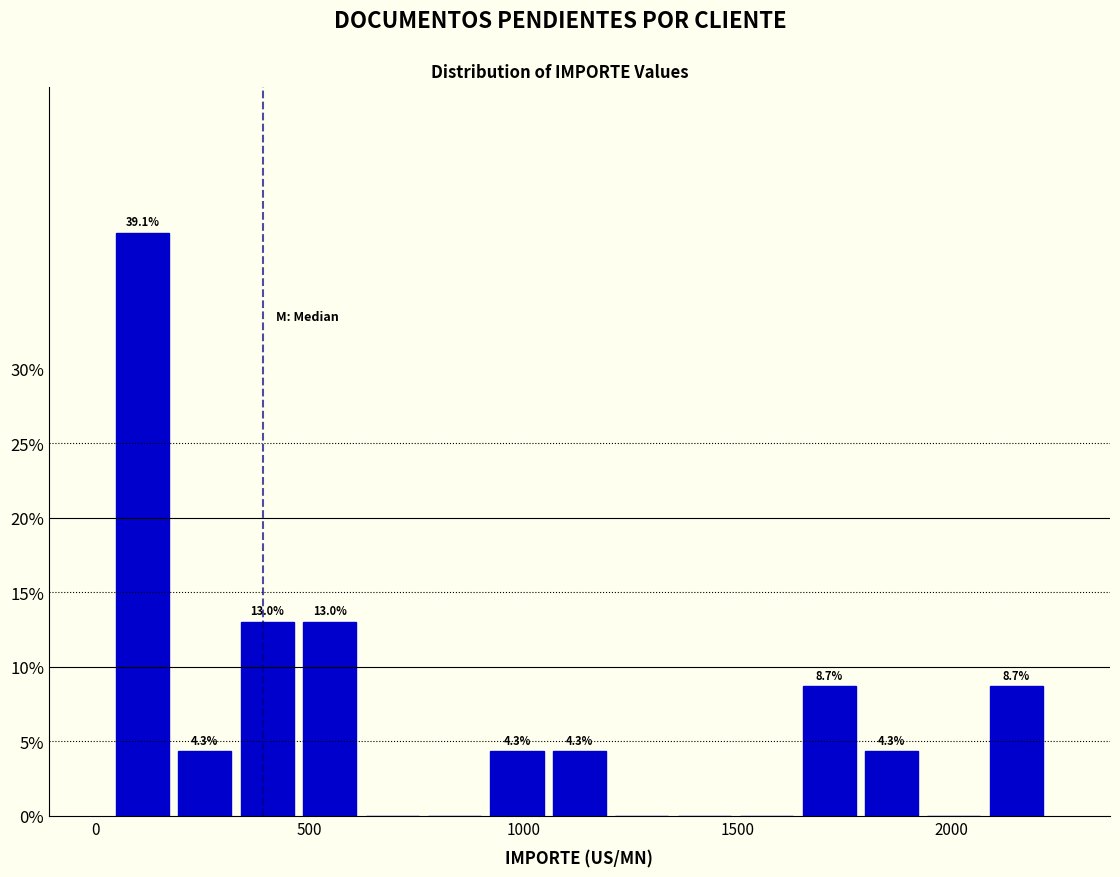

Read against the x-axis, roughly where is the centre of the tallest bar?

100